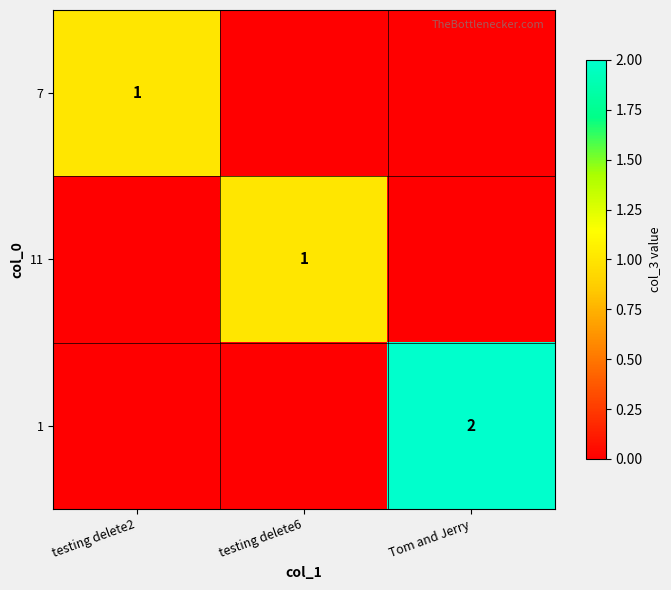

True or false: 7 has a value of 2 at testing delete2.

False